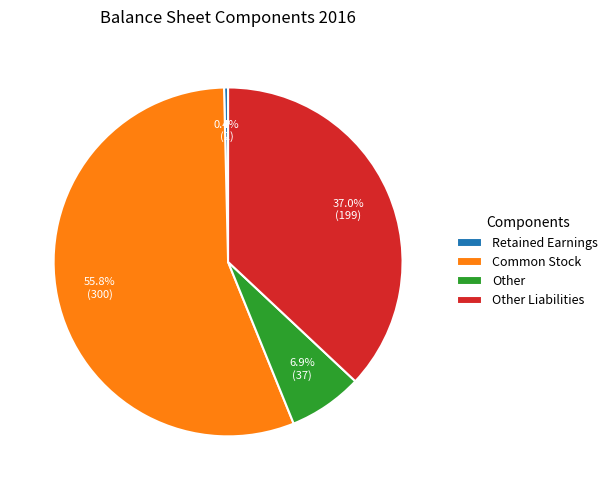

Rank the categories by value from lowest to highest.

Retained Earnings, Other, Other Liabilities, Common Stock